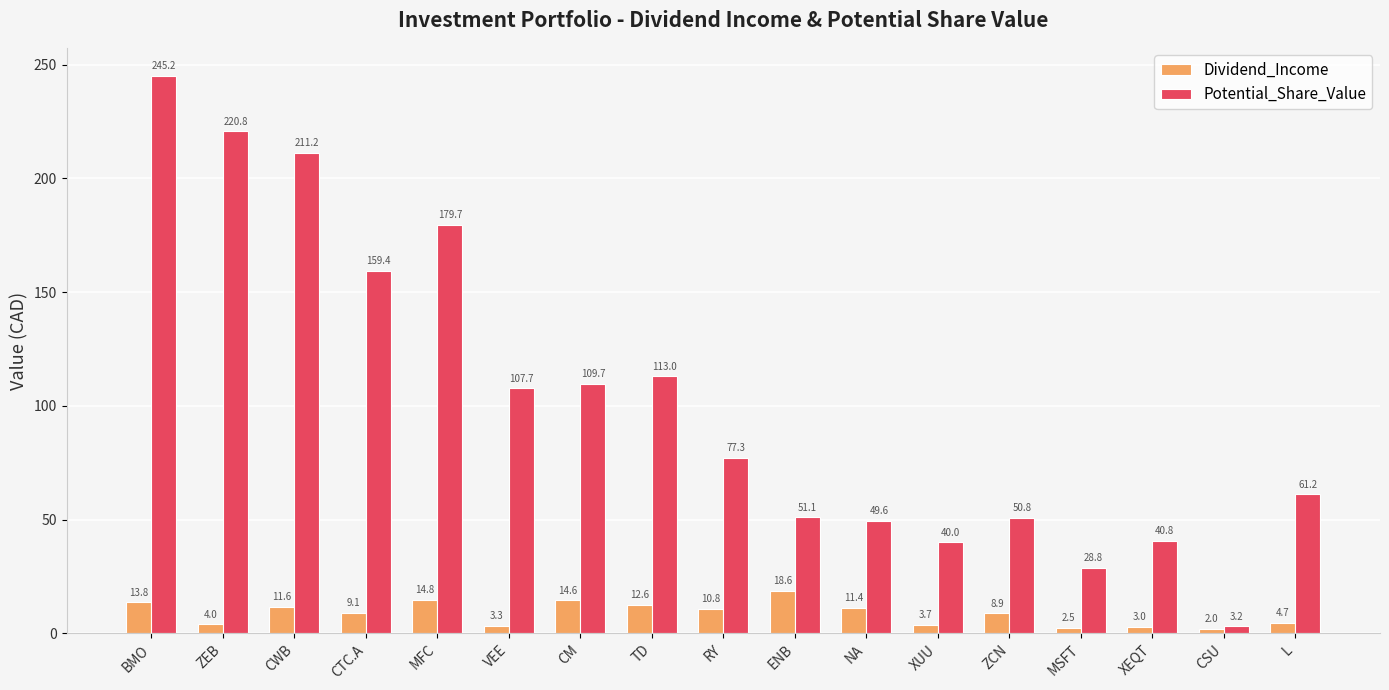

Where does the Dividend_Income series first go above 9?

BMO